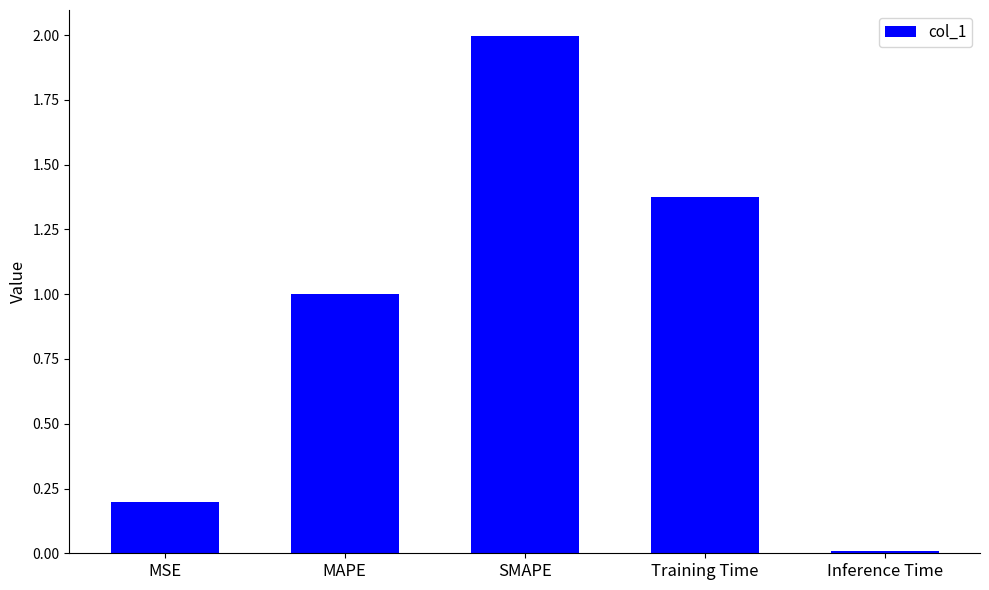

The chart shows a value of 2.0 at SMAPE. True or false?

True